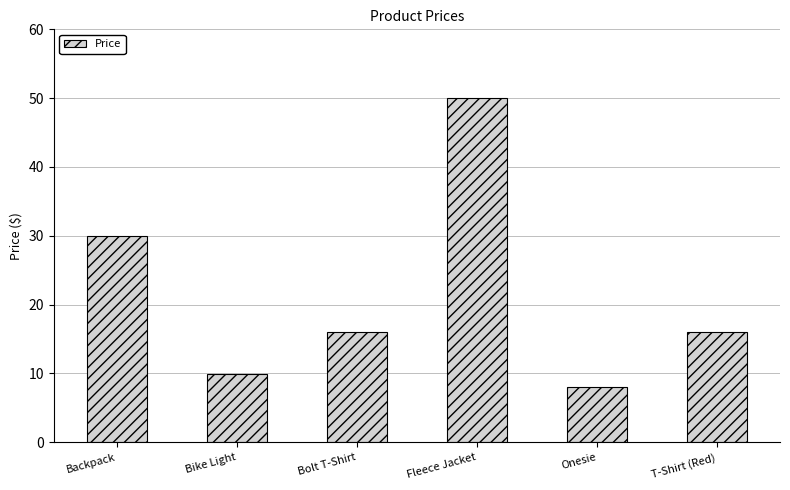

What is the change in value from Bolt T-Shirt to Fleece Jacket?

+34.0